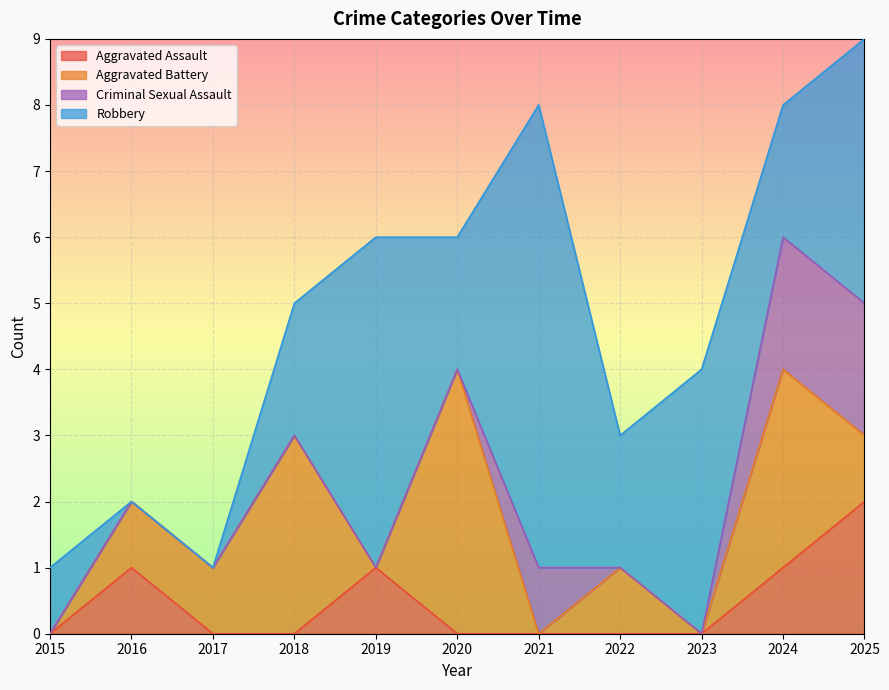

What are all the series names shown in the legend?

Aggravated Assault, Aggravated Battery, Criminal Sexual Assault, Robbery